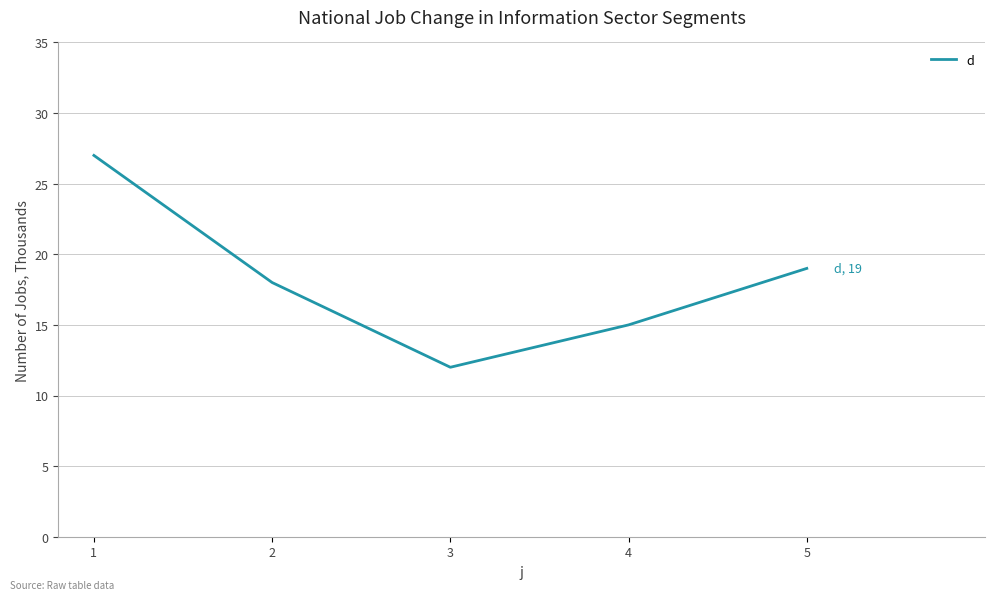

True or false: the data shows 12 at 3.

True